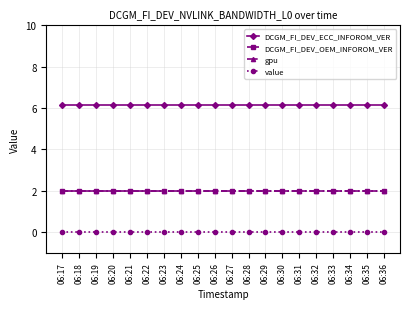

True or false: gpu and DCGM_FI_DEV_ECC_INFOROM_VER cross at least once.

False